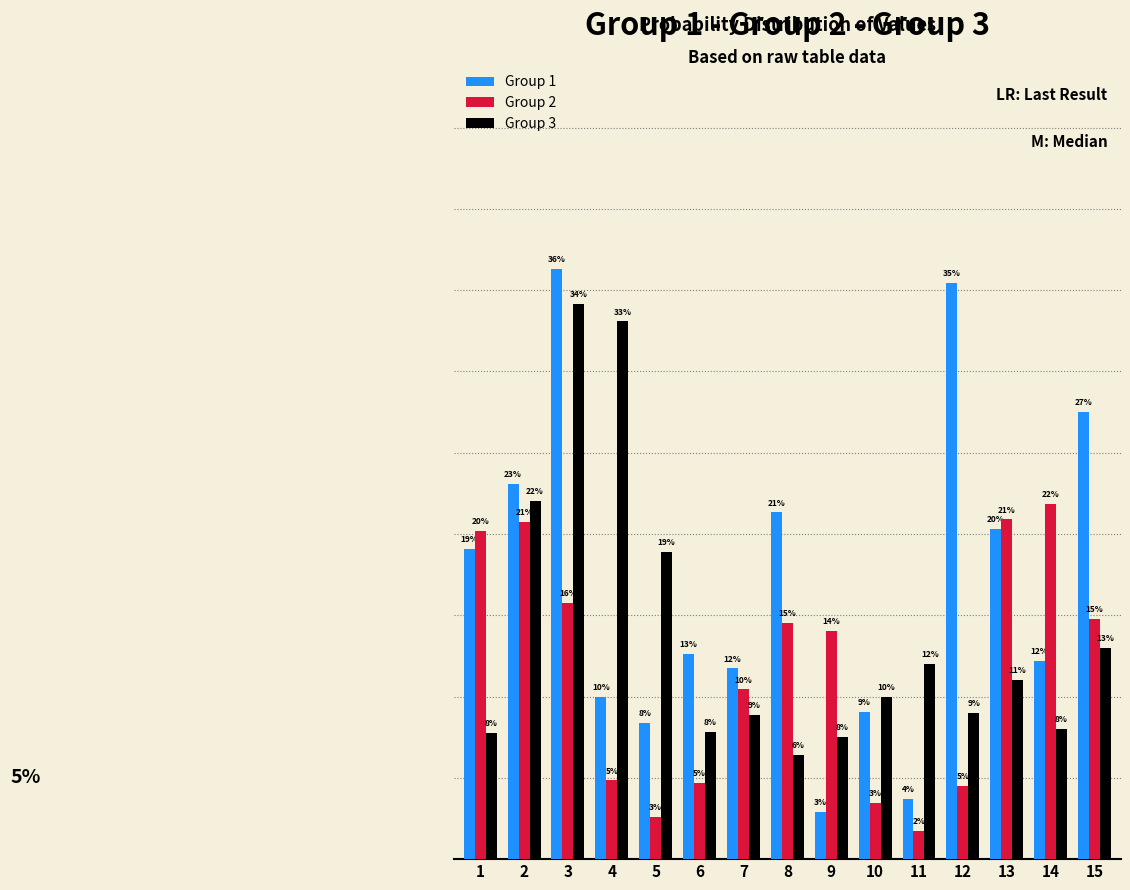

What is the difference between the maximum and minimum values in the Group 2 series?

0.2